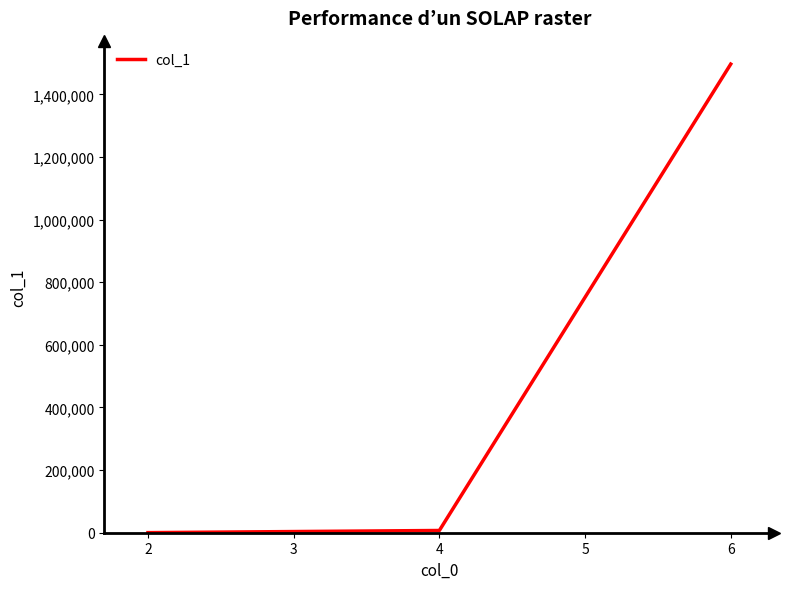

Is it true that the value at 6 is 726704?

False